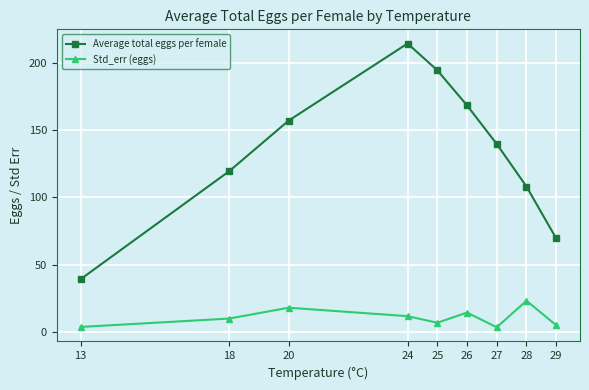

What are all the series names shown in the legend?

Average total eggs per female, Std_err (eggs)